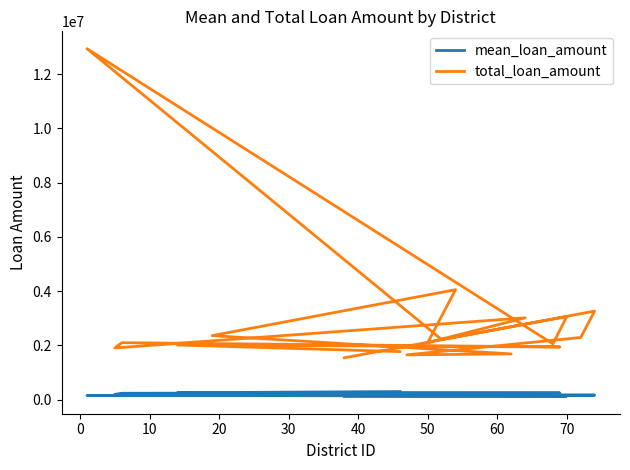

True or false: mean_loan_amount and total_loan_amount intersect in this chart.

False